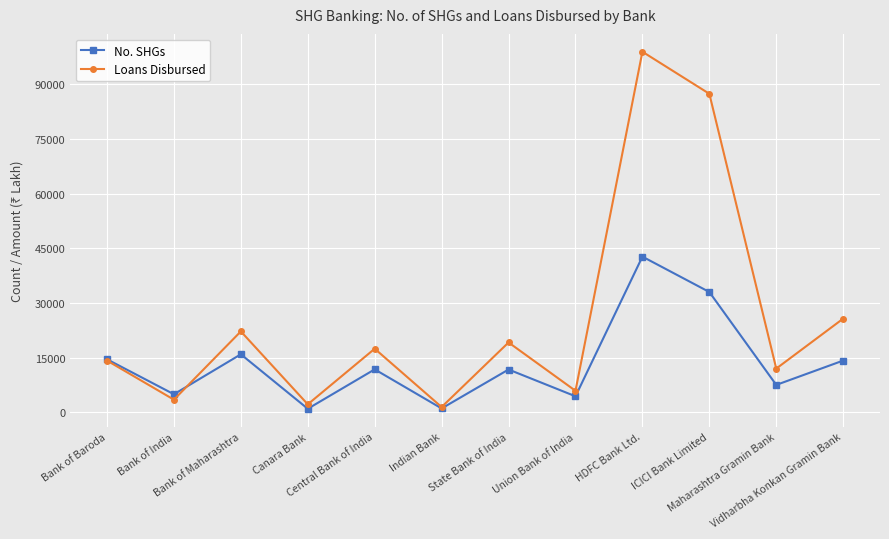

True or false: Loans Disbursed has a value of 2206.5 at Canara Bank.

True